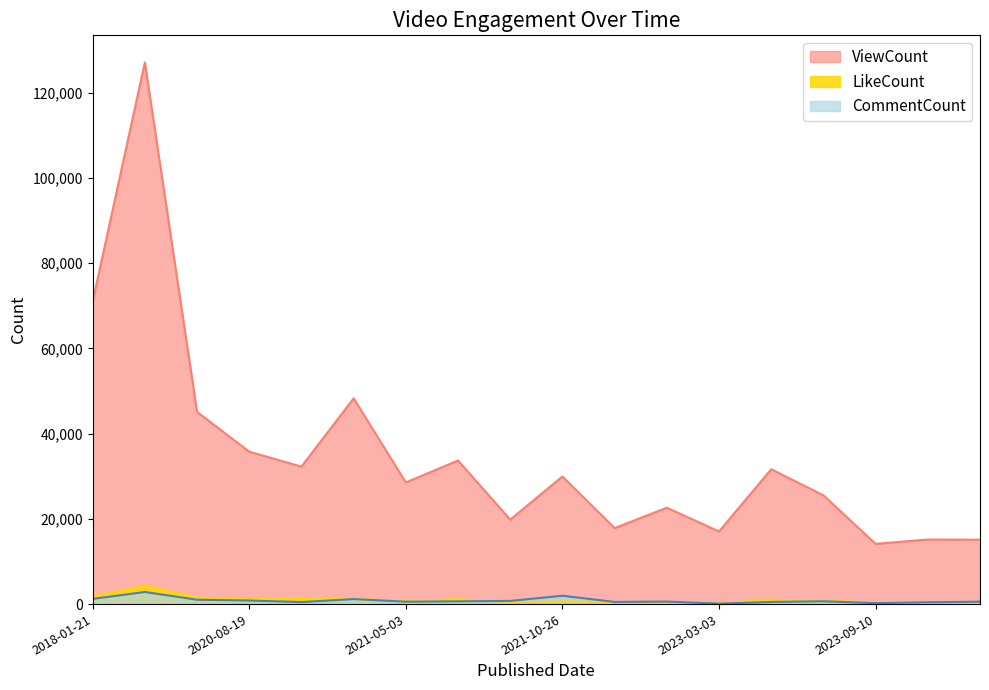

True or false: CommentCount and ViewCount intersect in this chart.

False